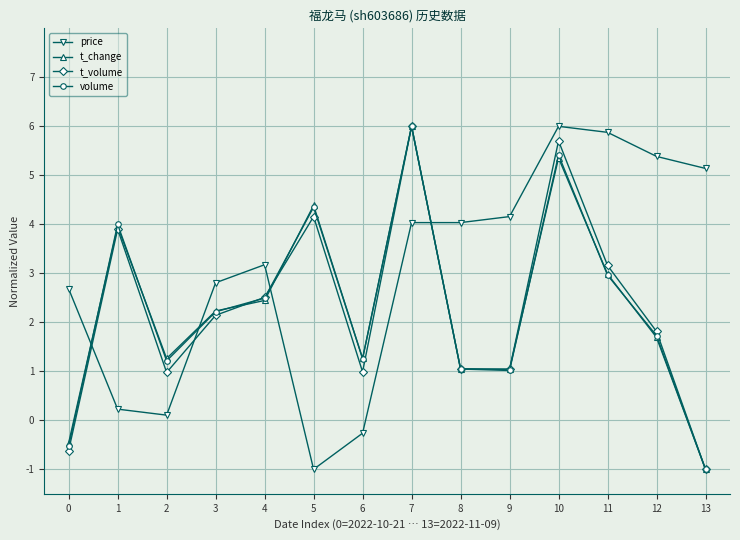

True or false: t_change and t_volume cross at least once.

True